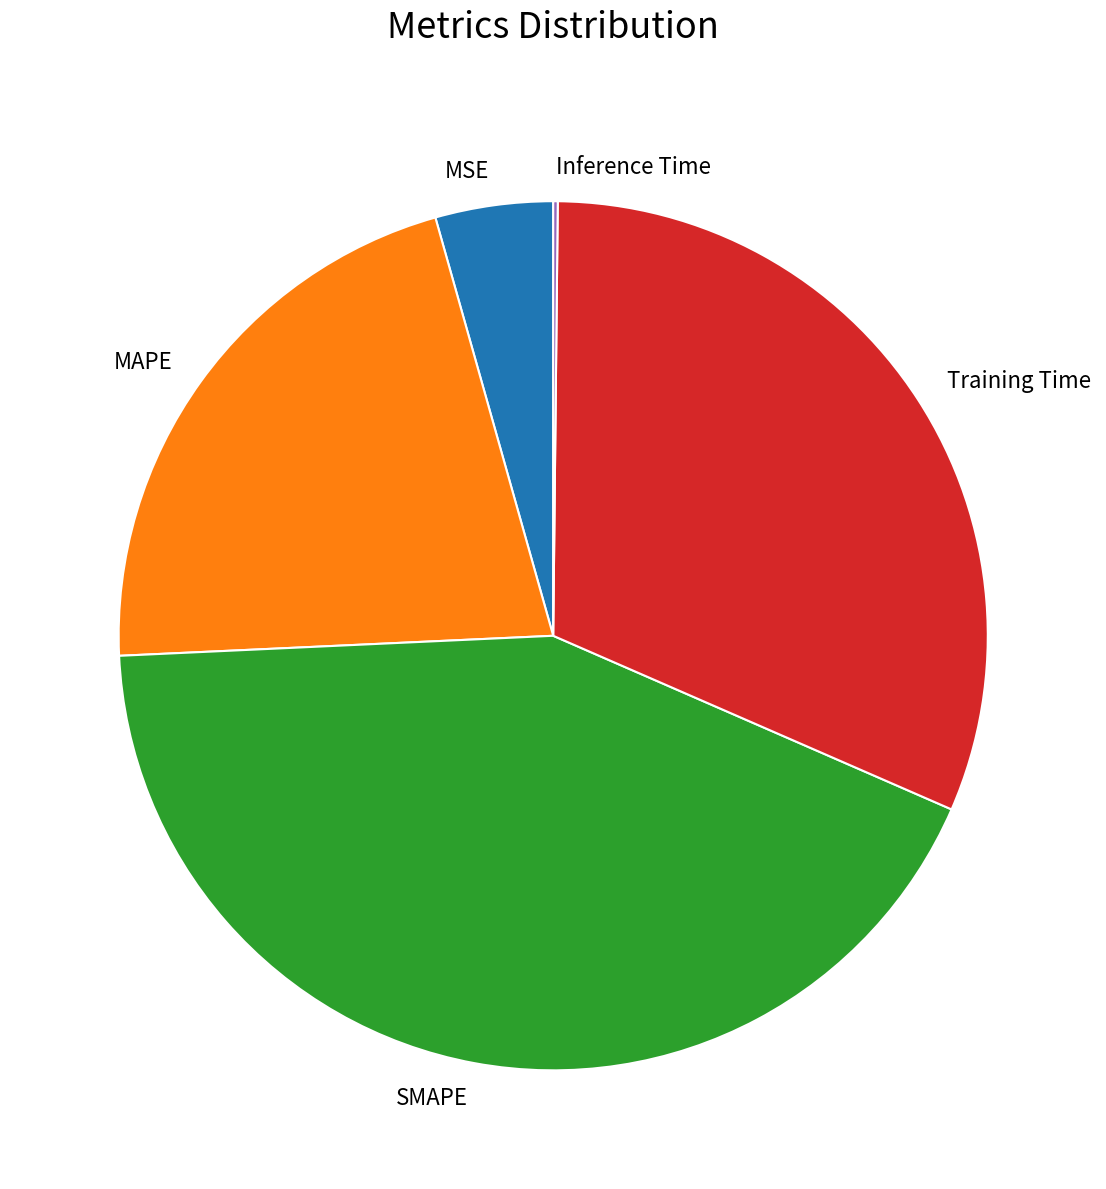

Between MSE and MAPE, which is larger?

MAPE